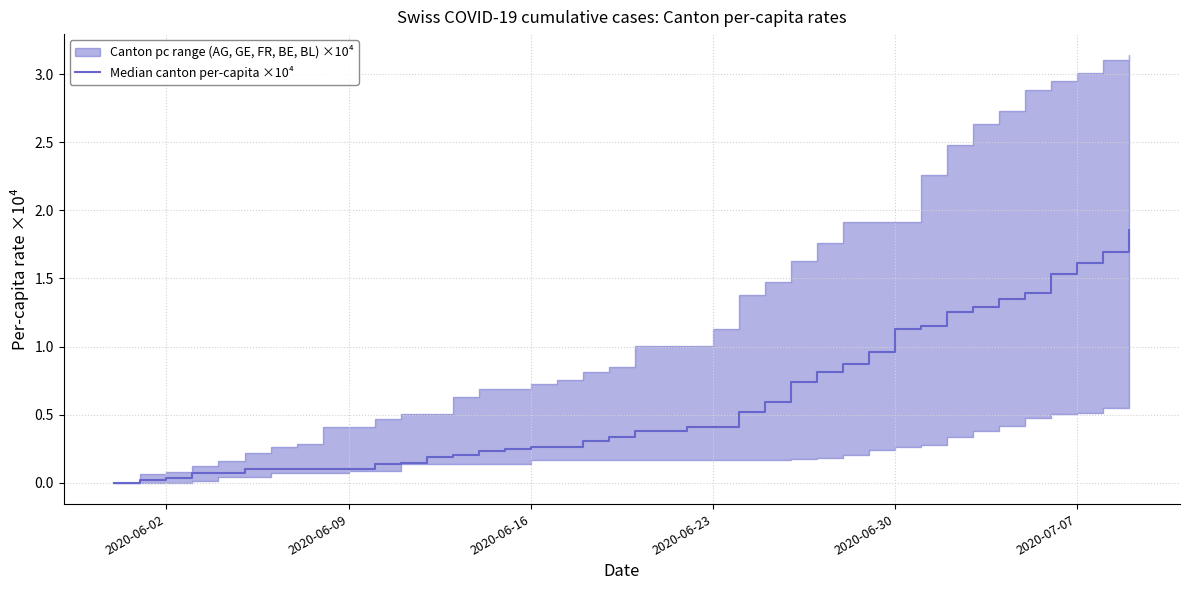

Reading left to right, list all the values displayed in this chart.

0.0	0.0	0.0	0.1	0.1	0.1	0.1	0.1	0.1	0.1	0.1	0.1	0.2	0.2	0.2	0.3	0.3	0.3	0.3	0.3	0.4	0.4	0.4	0.4	0.5	0.6	0.7	0.8	0.9	1.0	1.1	1.2	1.3	1.3	1.4	1.4	1.5	1.6	1.7	1.9